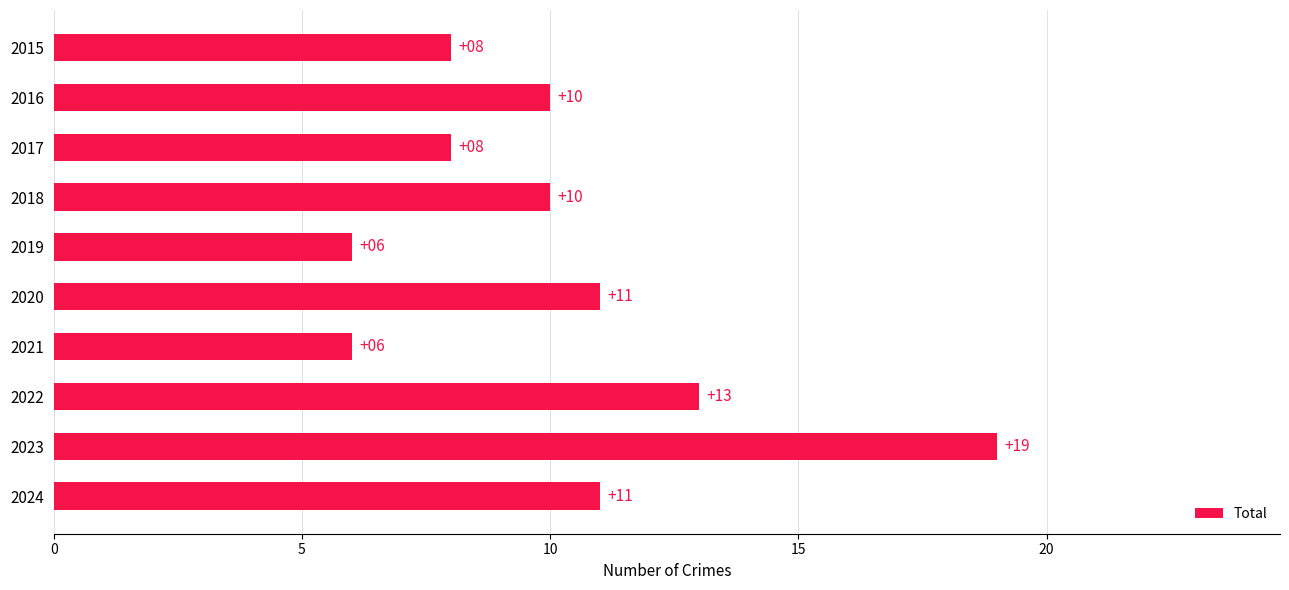

Are the bars grouped side by side (vs. stacked)?

No